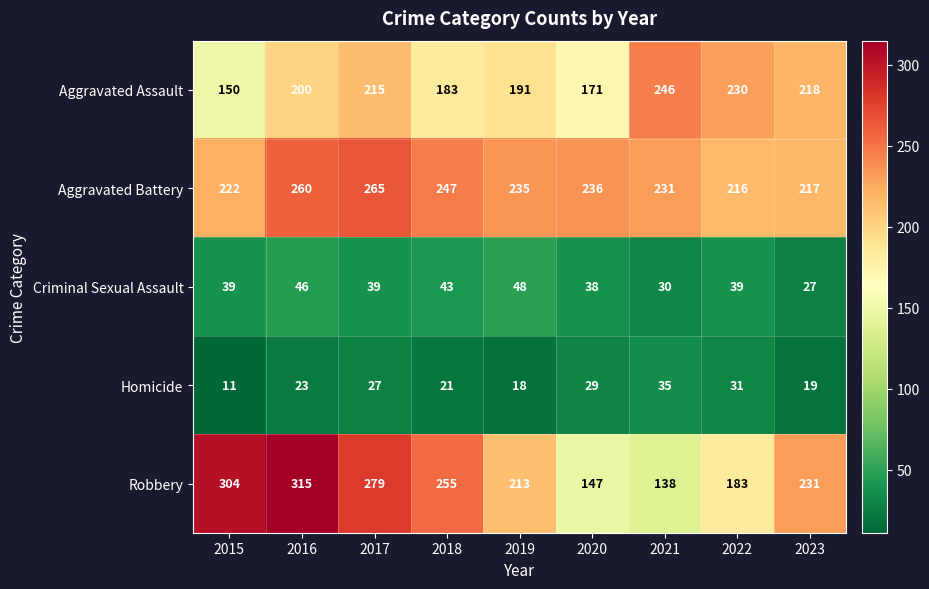

What is the total value across all series at 2016?

844